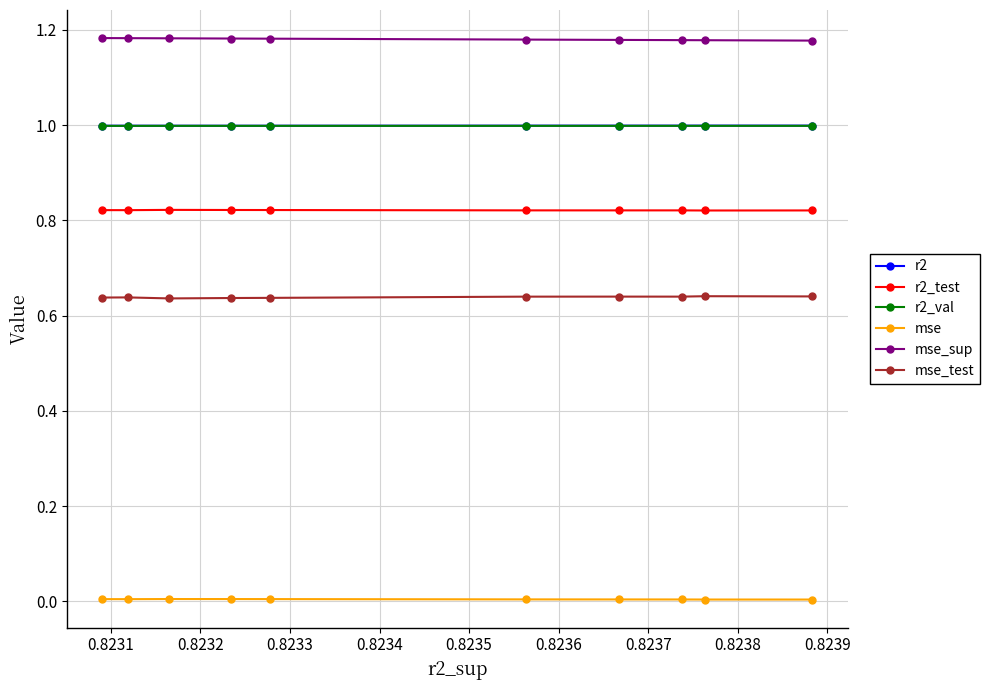

At which label is r2_test closest to 0?

0.8231